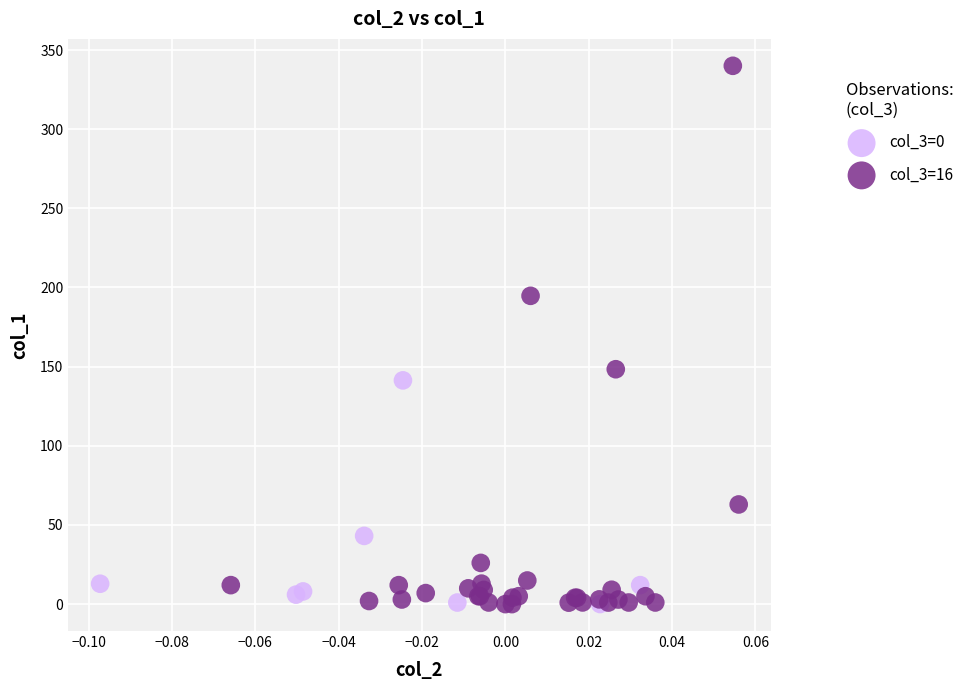

Which series has the largest Y range (max minus min)?

col_3=16